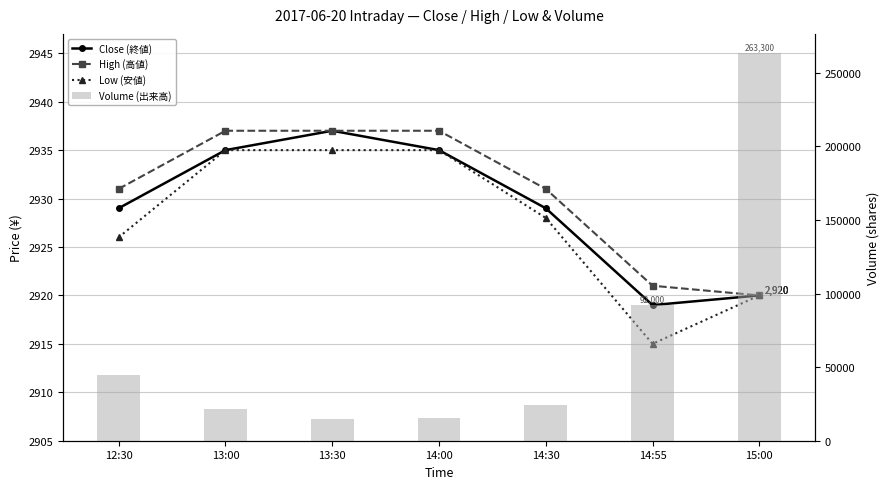

How many distinct data groups are displayed?

4